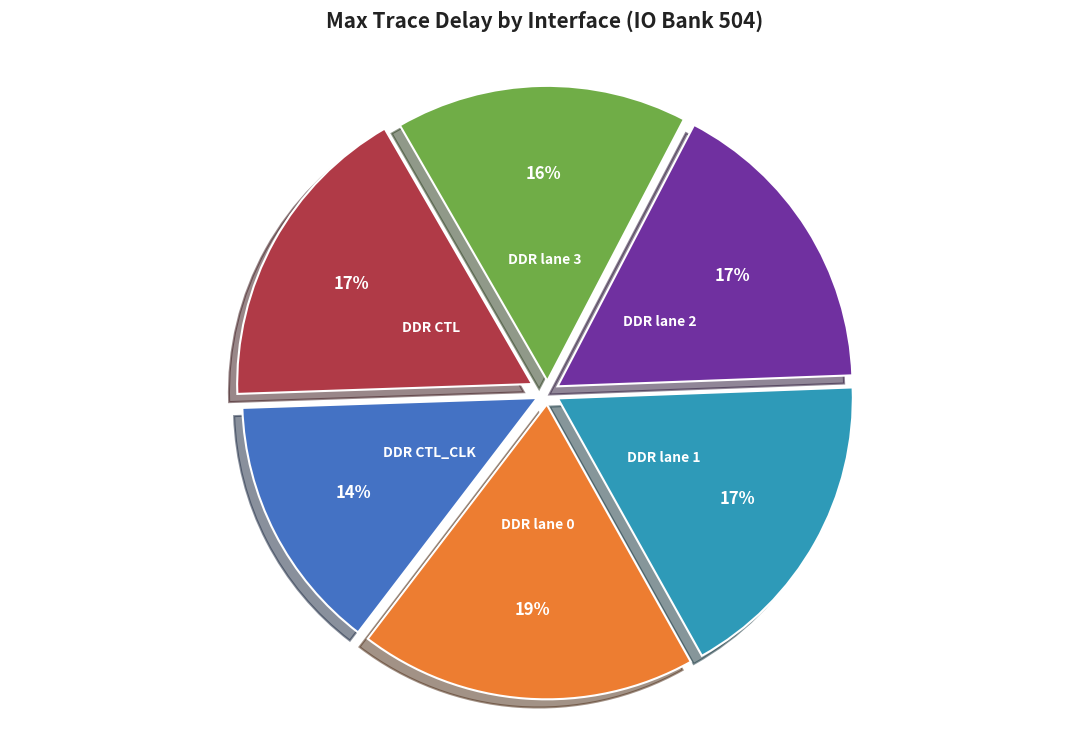

How many slices are in this pie chart?

6